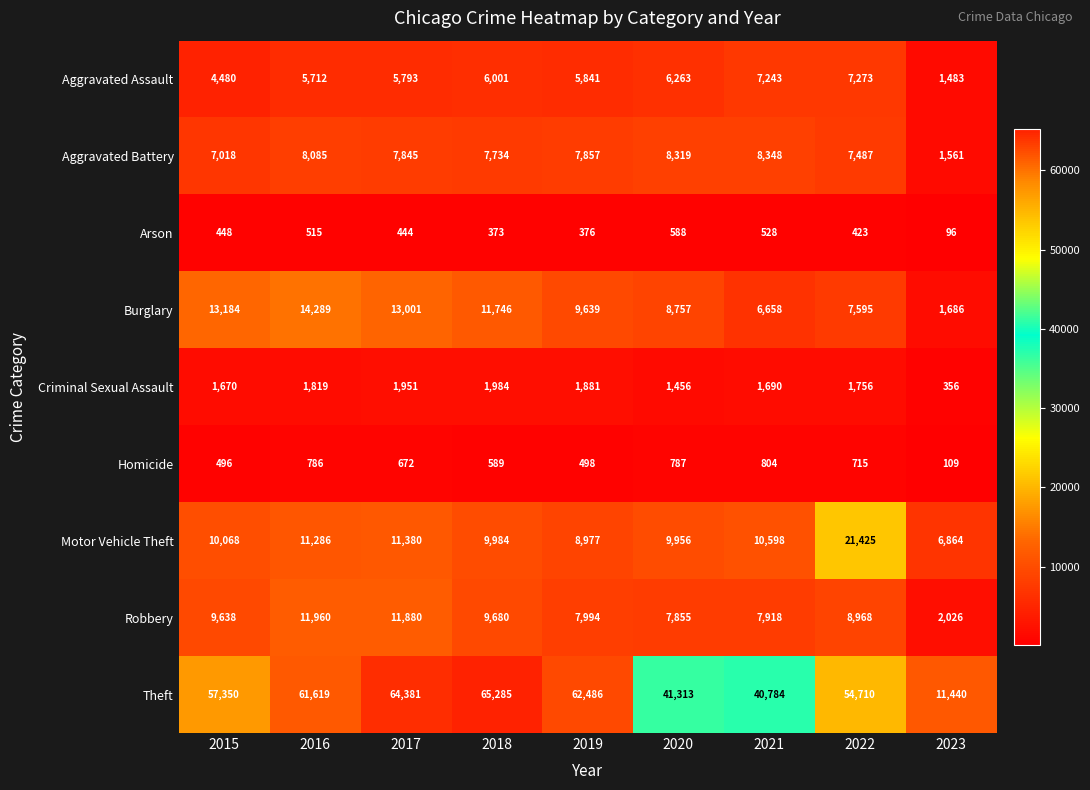

Rank the categories by Burglary value from lowest to highest.

2023, 2021, 2022, 2020, 2019, 2018, 2017, 2015, 2016